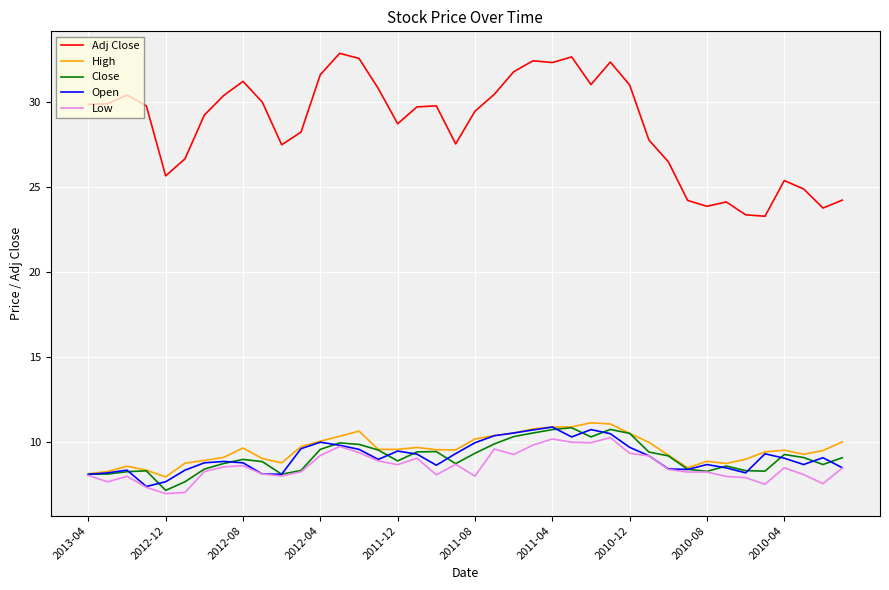

True or false: Adj Close and Low cross at least once.

False